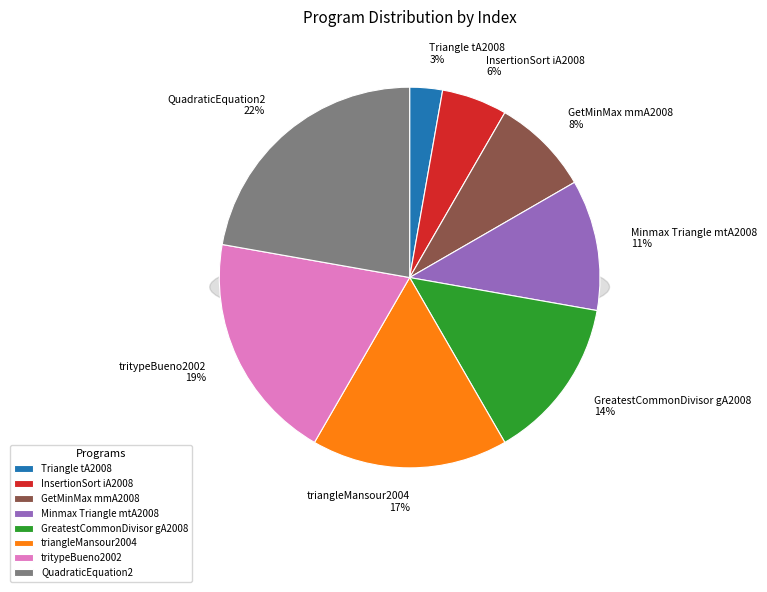

Which slice is the largest?

QuadraticEquation2